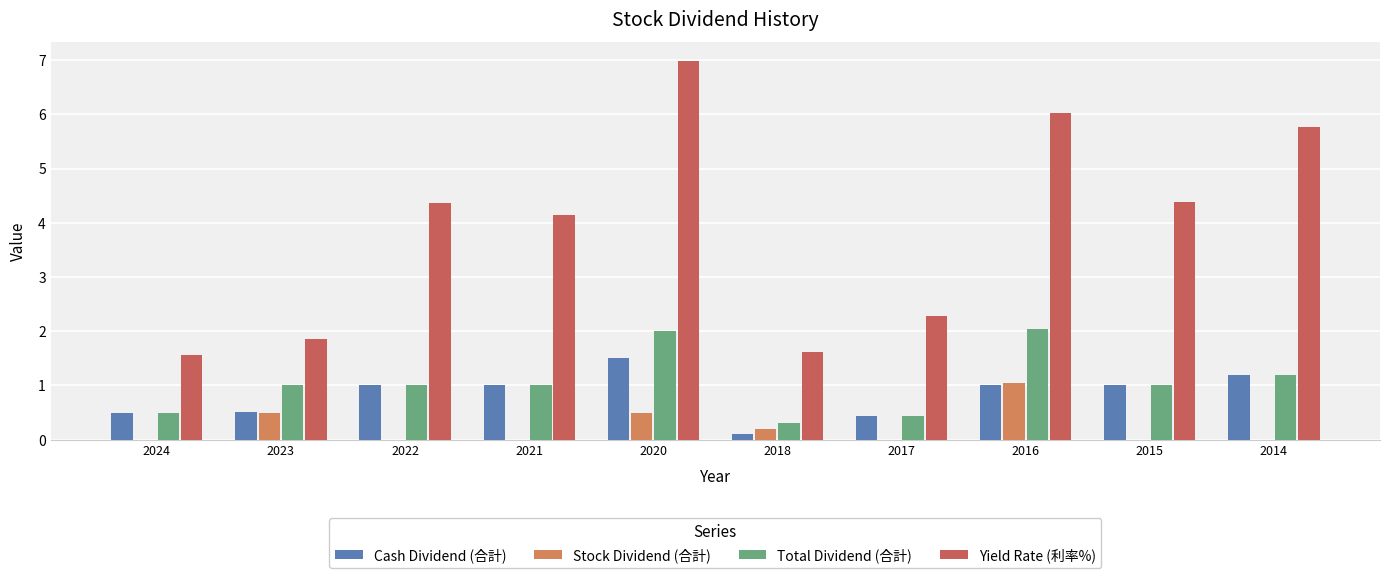

How many data points does each series have?

10